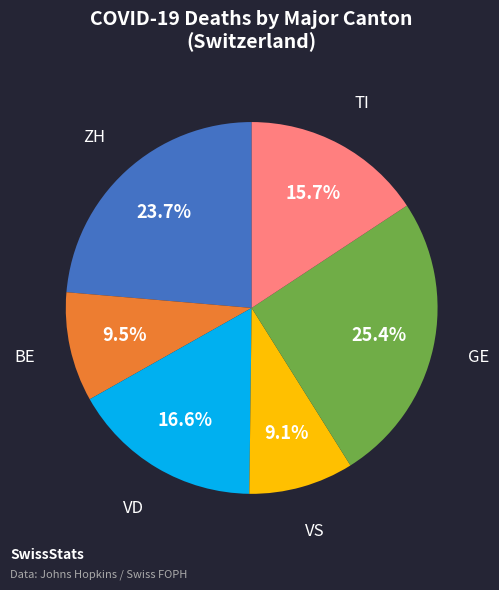

Does any single category account for the majority?

No